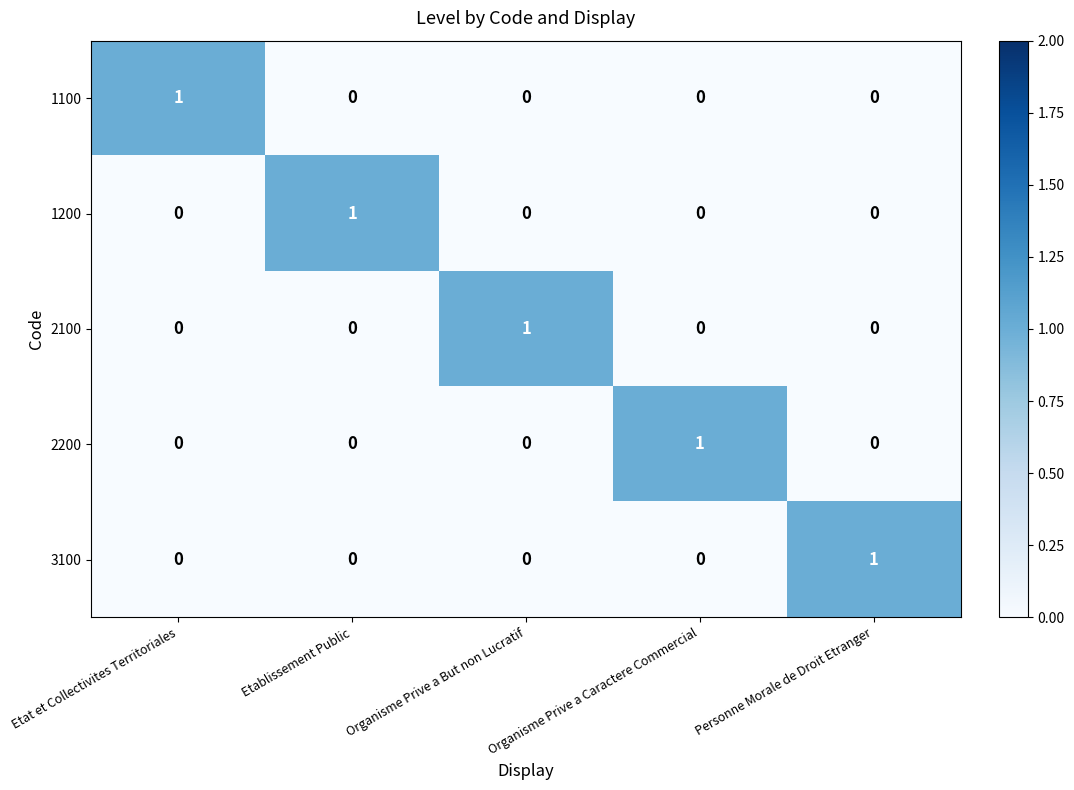

Which category has the highest value in the 2200 series?

Organisme Prive a Caractere Commercial